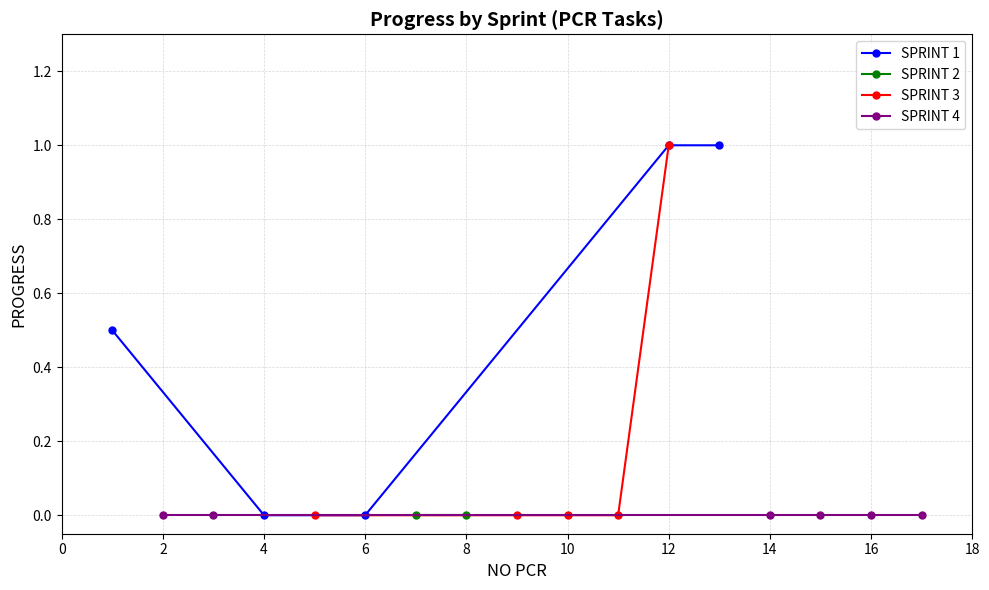

Is it true that SPRINT 1 equals 1.0 at 12?

True